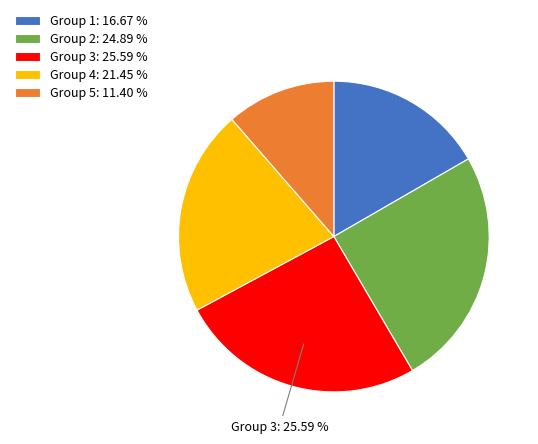

Which category has the smallest portion of the pie?

Group 5: 11.40 %